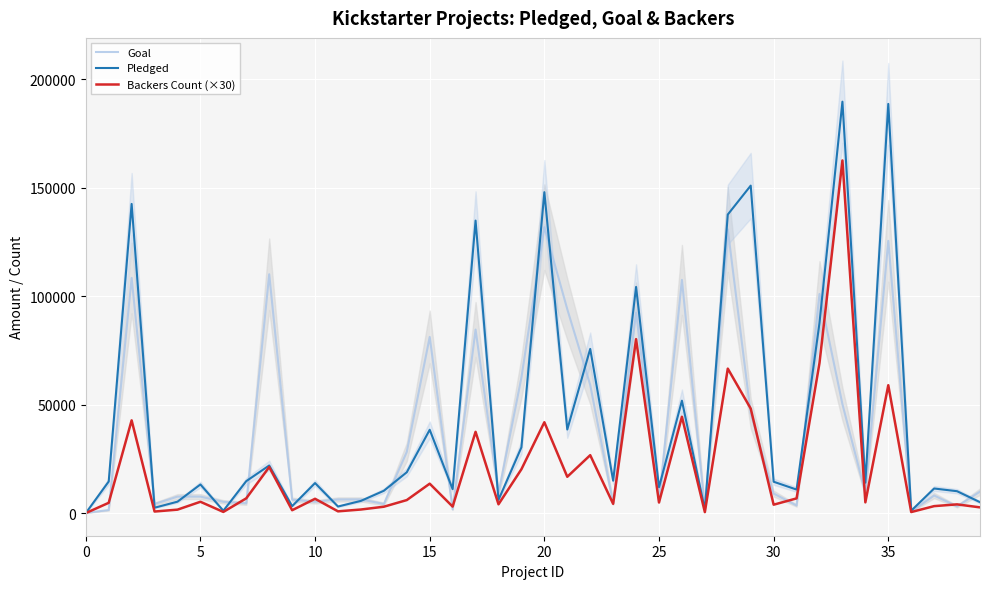

True or false: Backers Count (×30) and Pledged cross at least once.

False